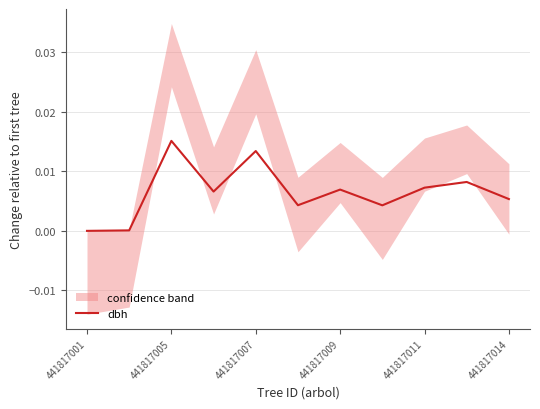

At which label does dbh reach its peak?

441817005